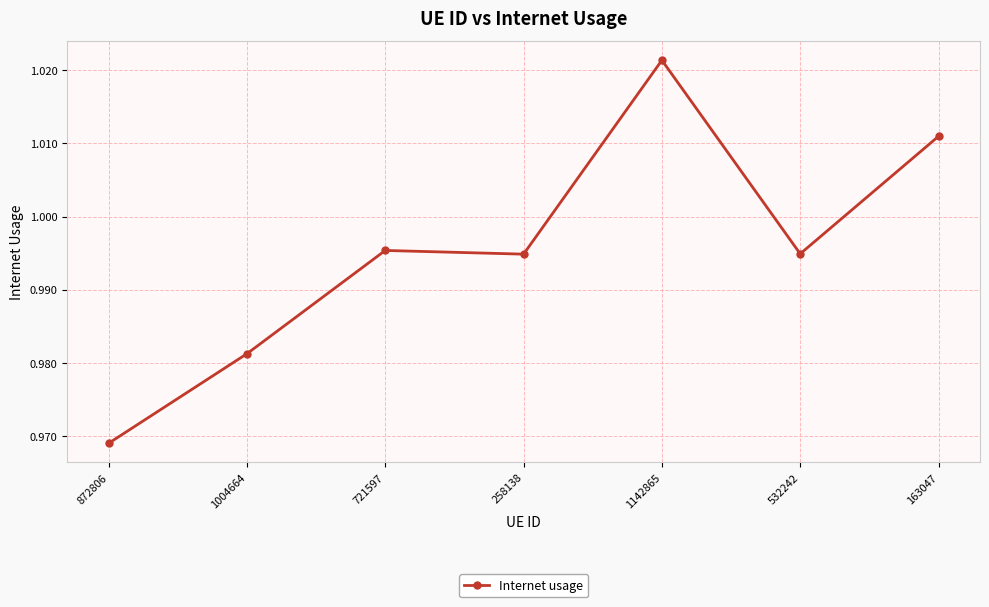

Which label corresponds to the smallest value in the chart?

872806